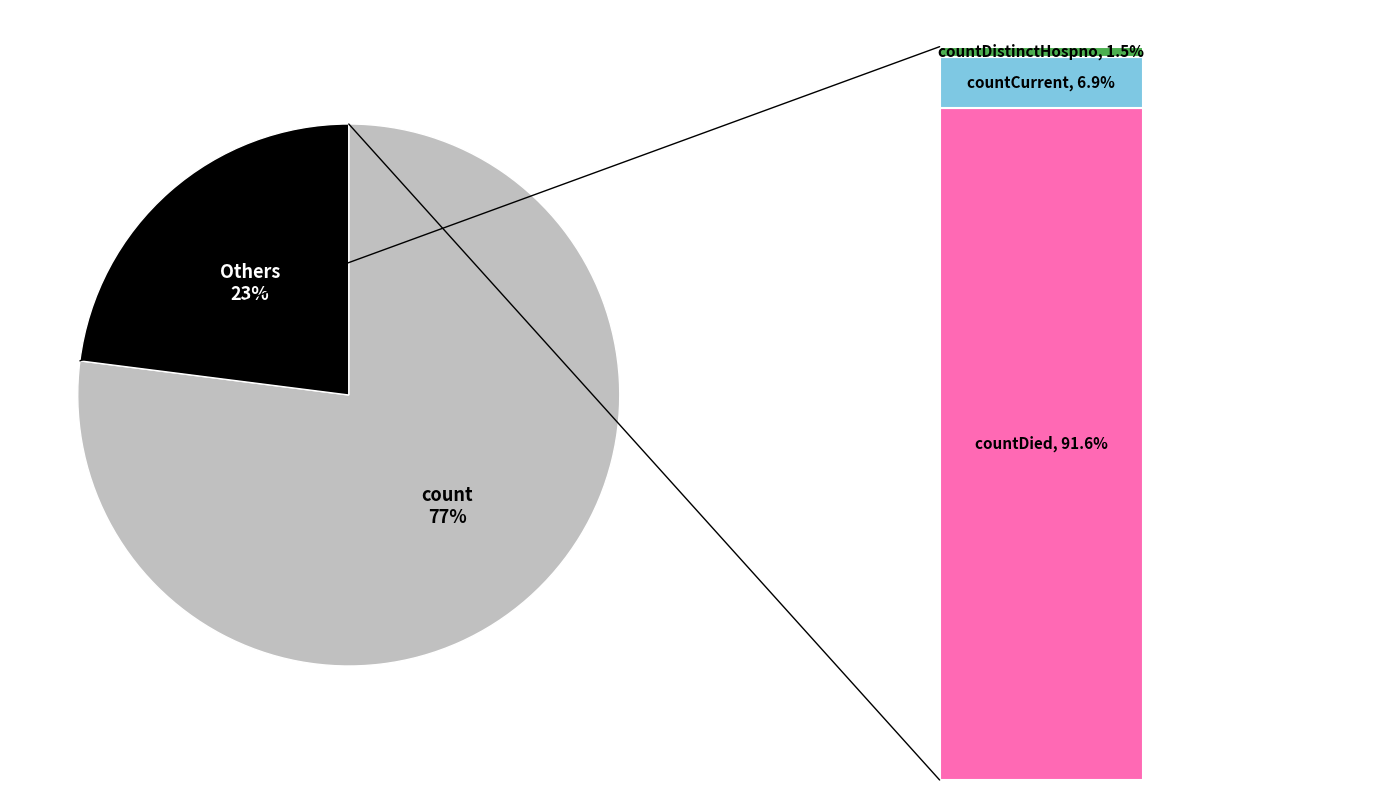

Is countDistinctHospno the majority of the pie?

No